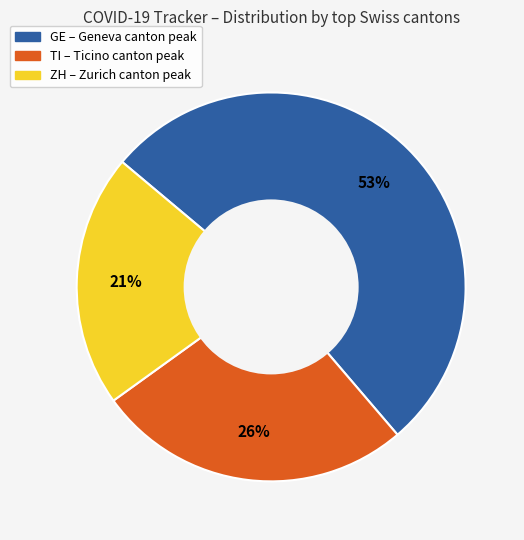

What percentage is the GE slice, to the nearest percent?

53%